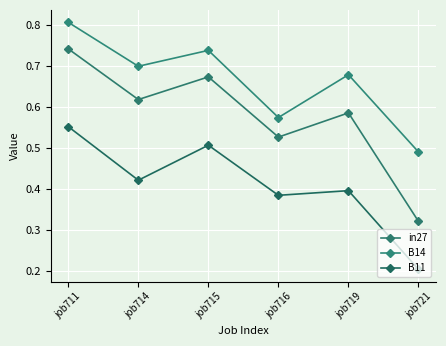

Does the chart display data point markers on the line(s)?

Yes